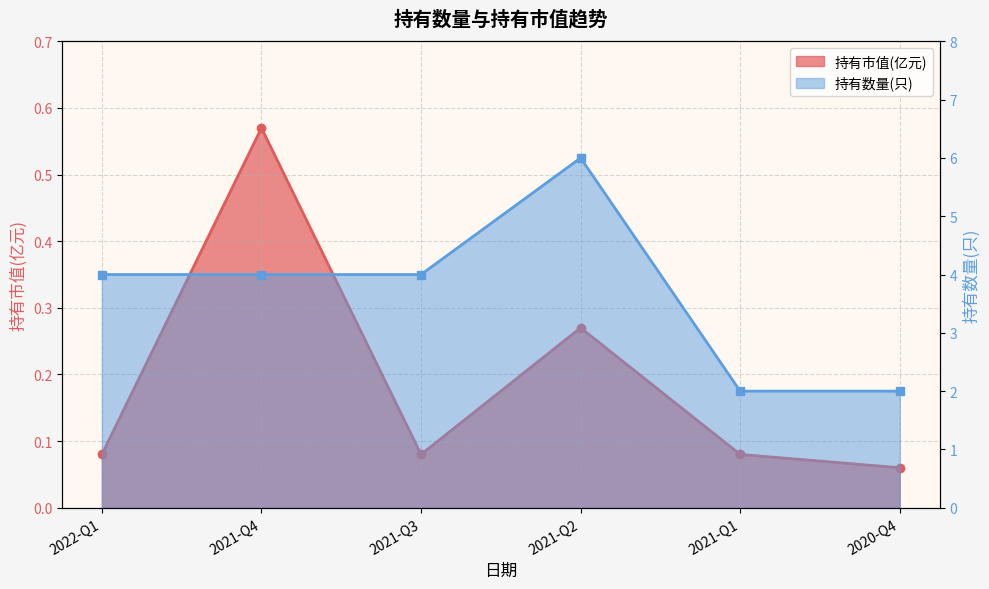

What is the label of the 2nd point from the right?

2021-Q1